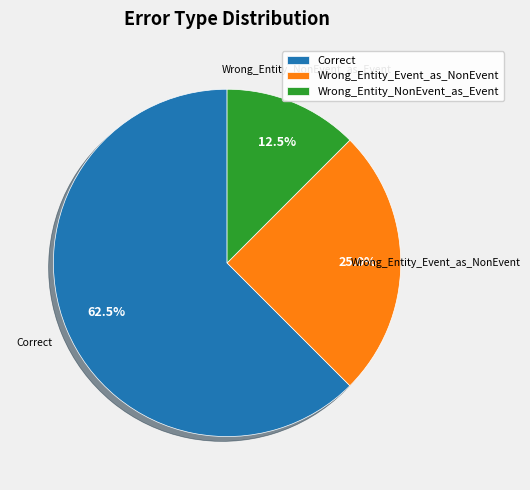

How many segments does this pie chart have?

3